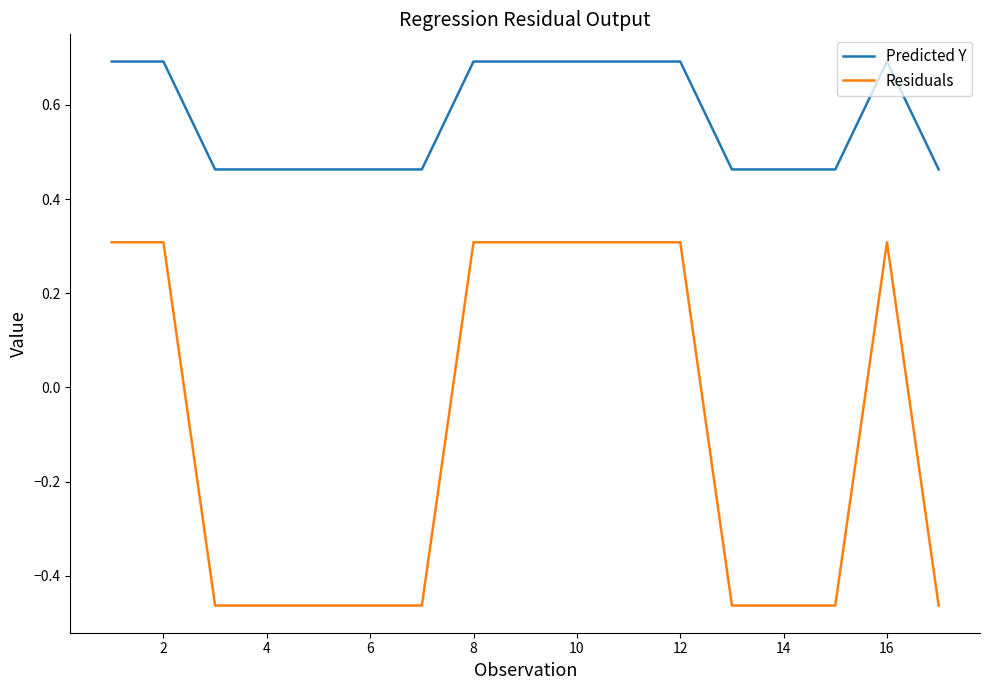

True or false: Residuals and Predicted Y cross at least once.

False